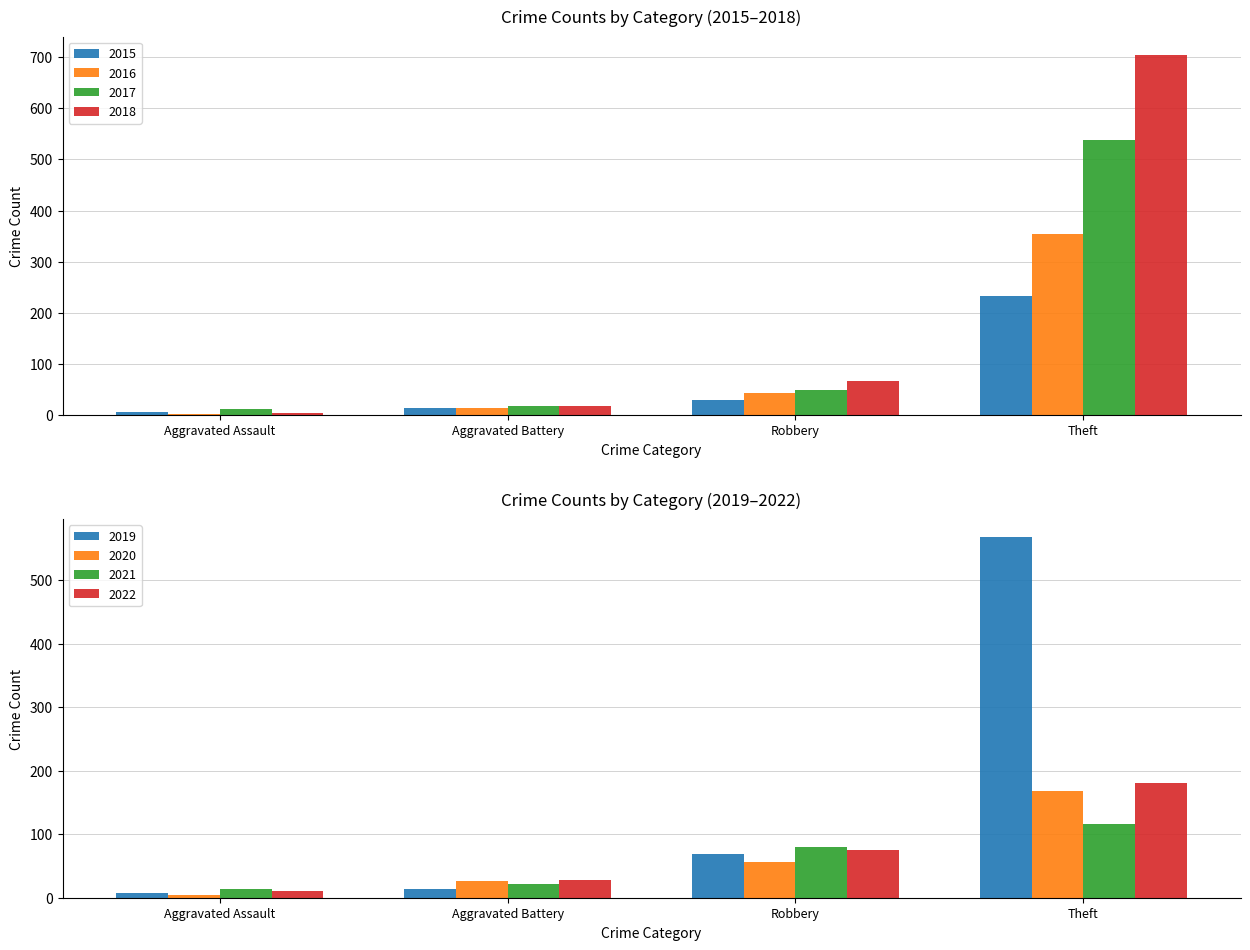

Read the 2016 value at Theft.

354